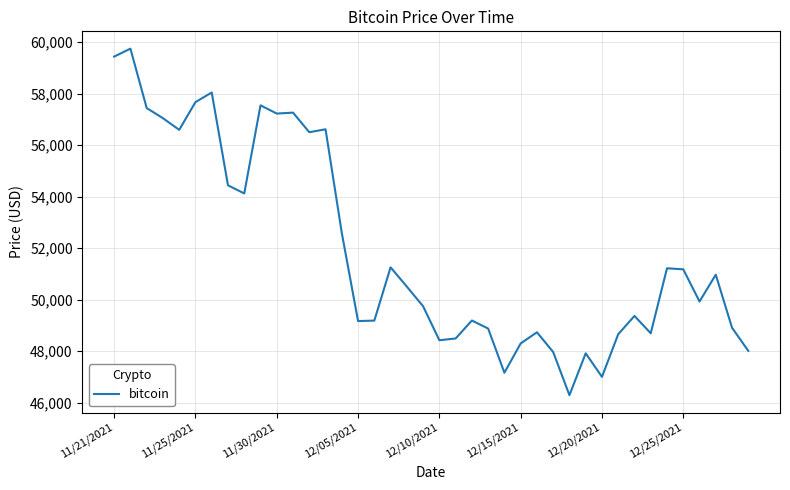

What is the smallest value displayed?

46296